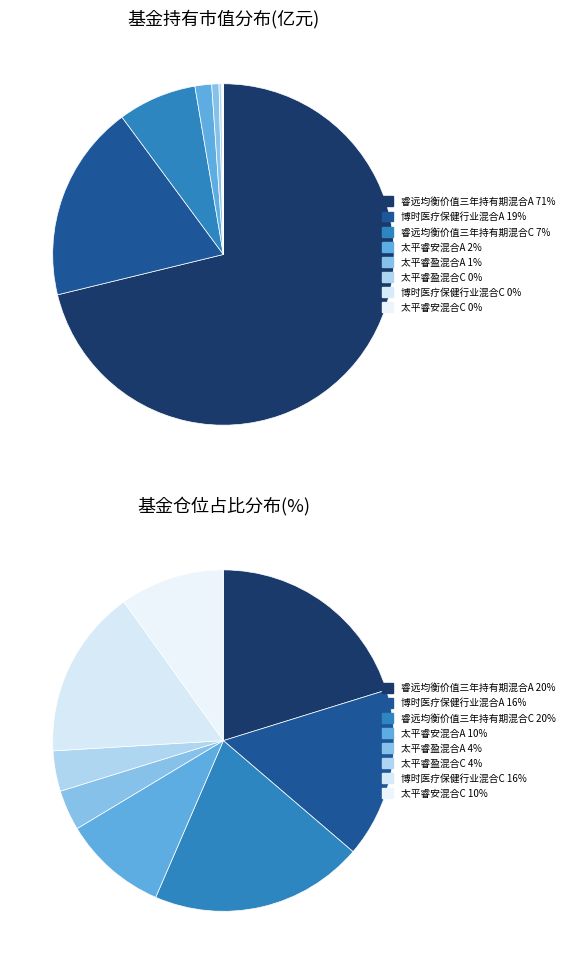

Is it true that 太平睿安混合A is 2% of the pie?

True